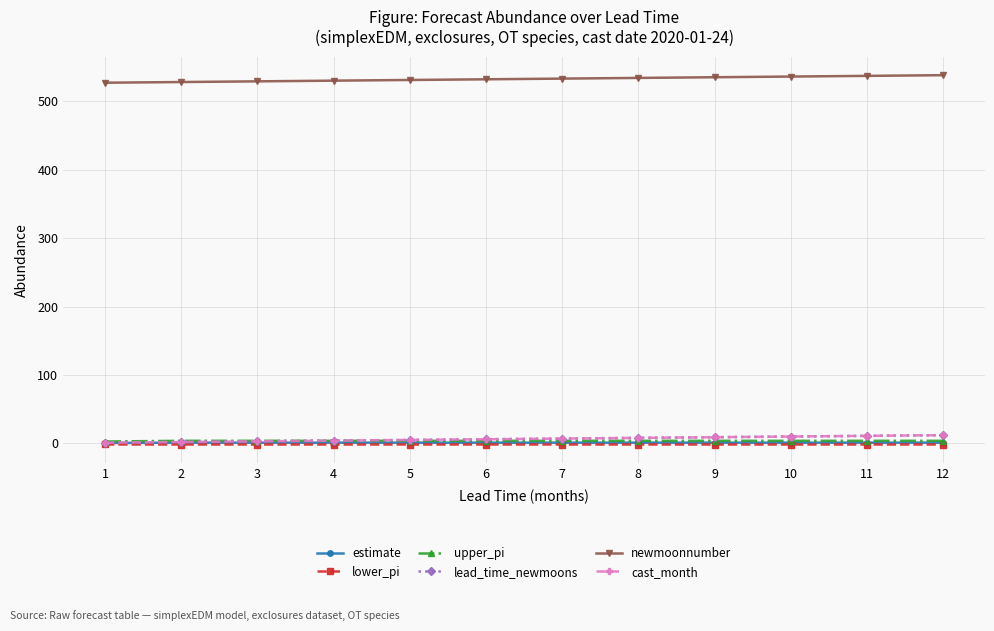

True or false: lead_time_newmoons has more than 2 interior local peaks.

False